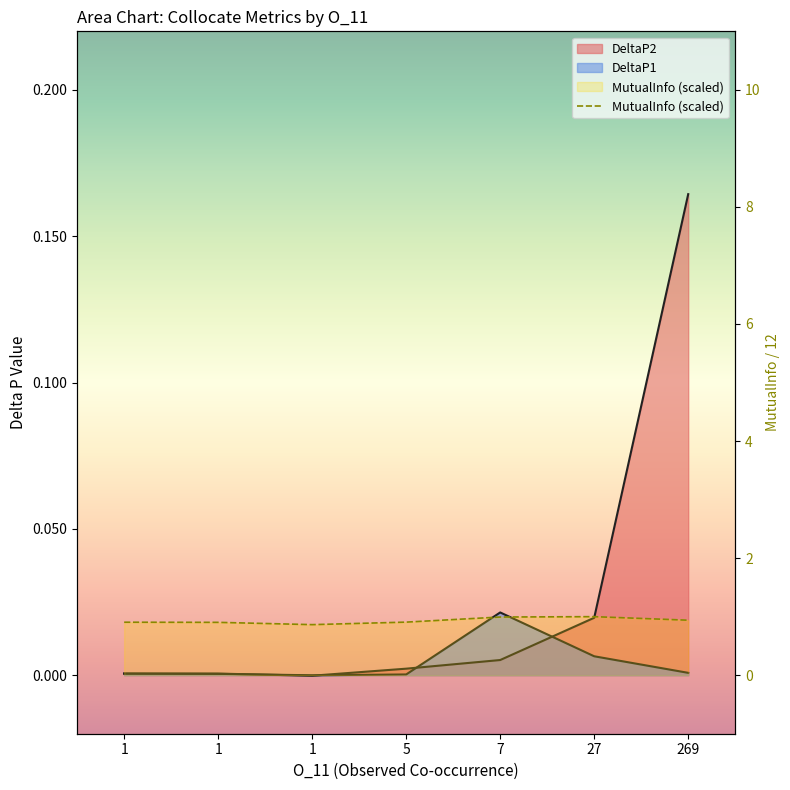

Reading left to right, what are all the values shown in this chart?

0.9	0.9	0.9	0.9	1.0	1.0	0.9